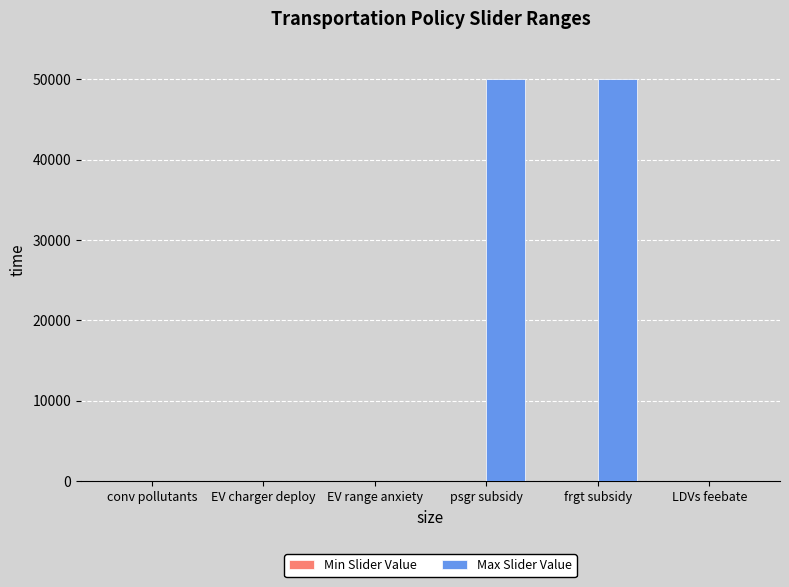

Which has a higher value, EV charger deploy or frgt subsidy?

frgt subsidy